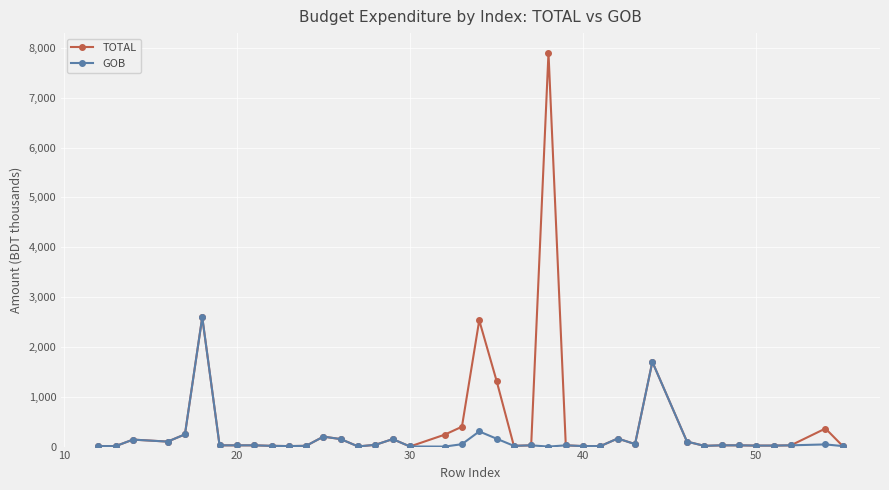

Which series has the largest range (max minus min)?

TOTAL